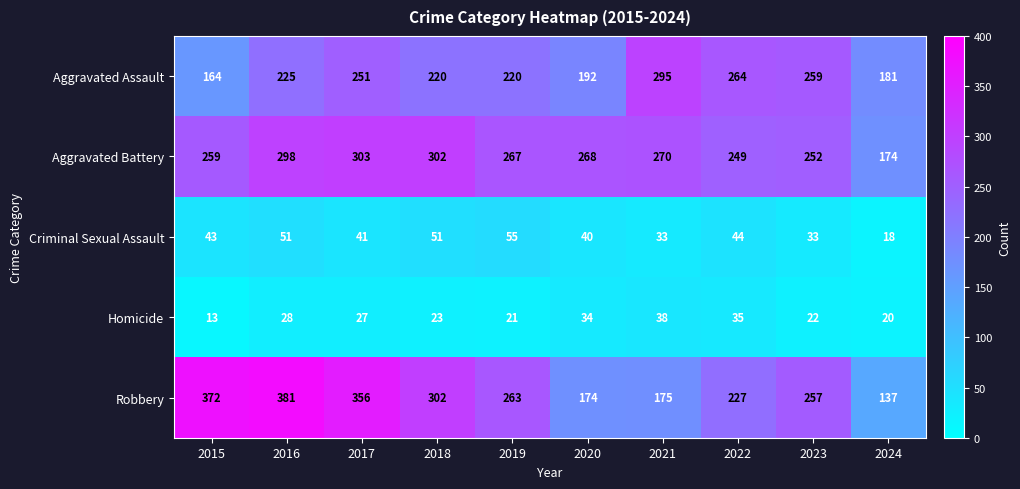

How many Criminal Sexual Assault values are between 33 and 51?

8